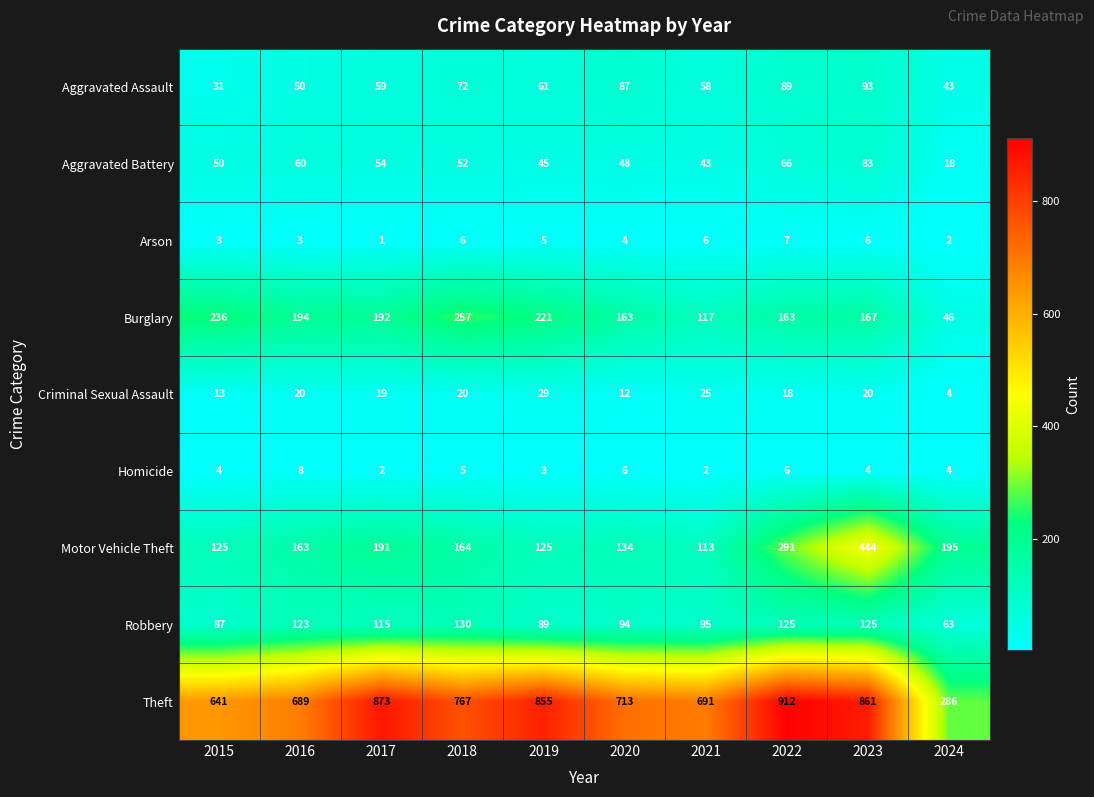

Is it true that Burglary equals 143 at 2015?

False